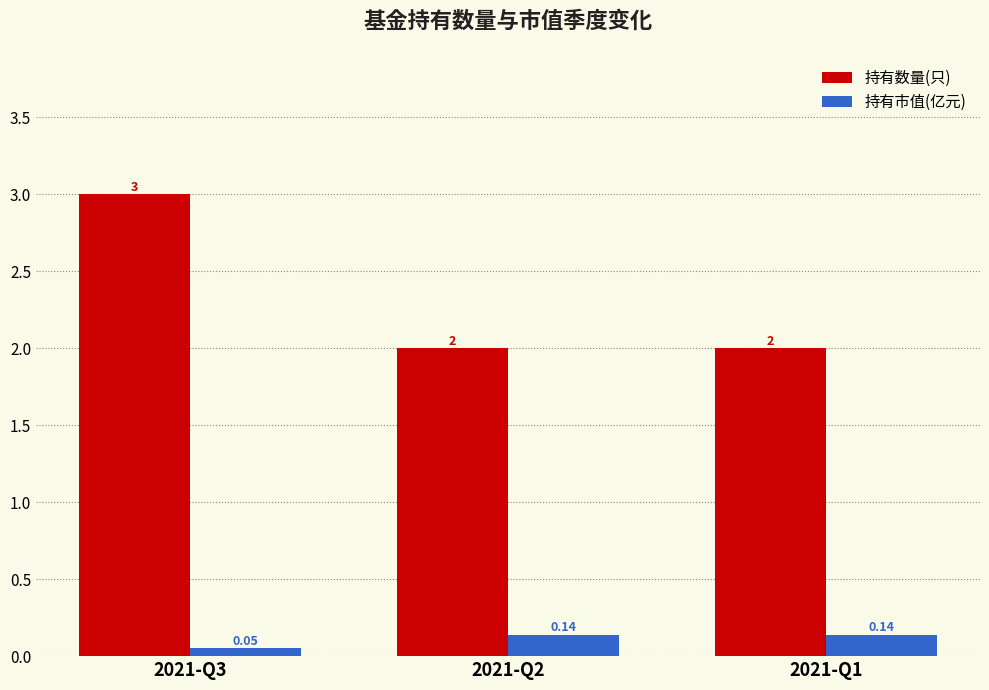

At how many categories does at least one series exceed 1?

3